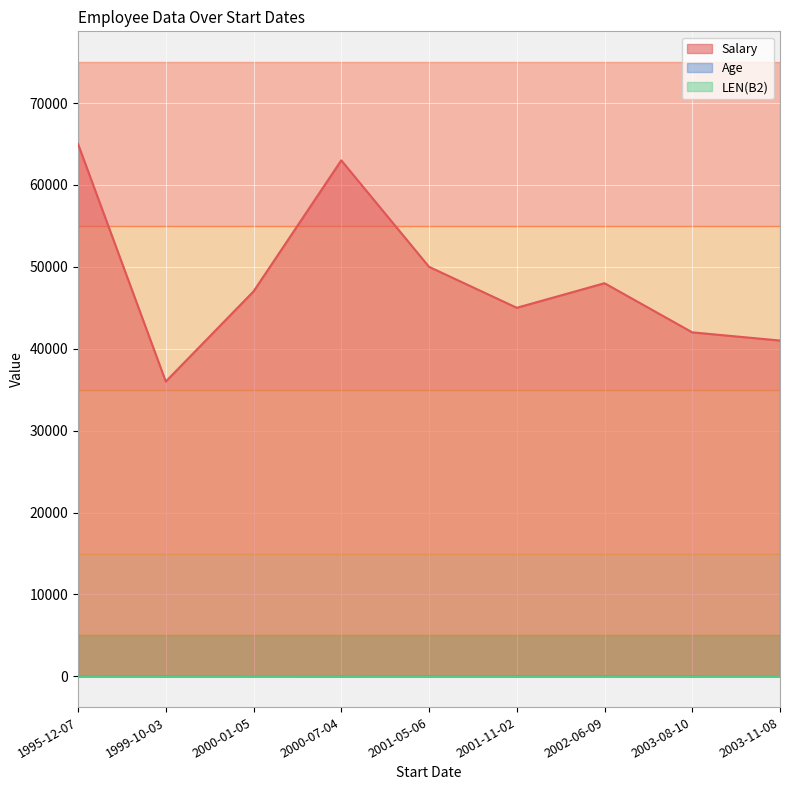

List the series in order of their peak value, highest first.

Salary, Age, LEN(B2)